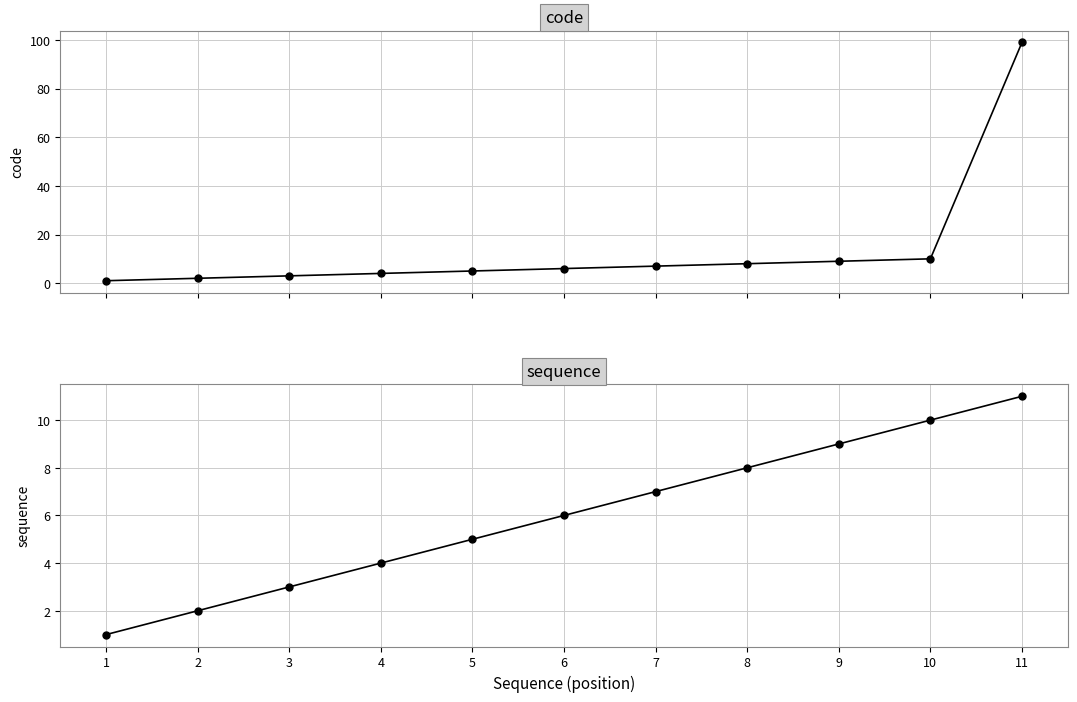

What is the sum of the sequence values at 8 and 5?

13